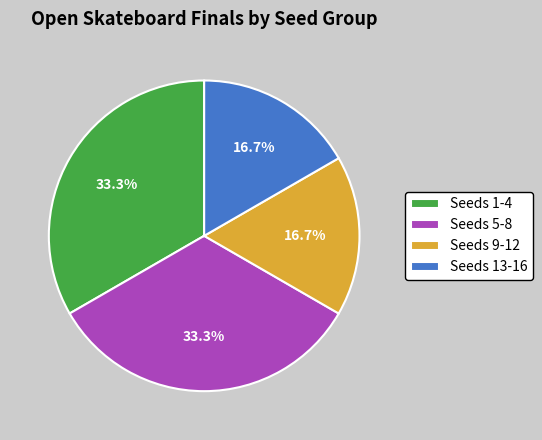

Count the number of slices in the pie.

4